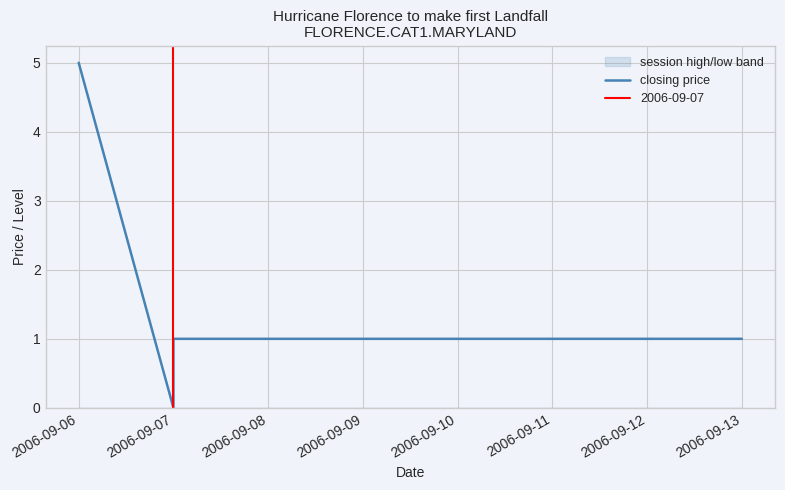

Approximately how many times larger is the value at 2006-09-12 compared to 2006-09-09?

1.0